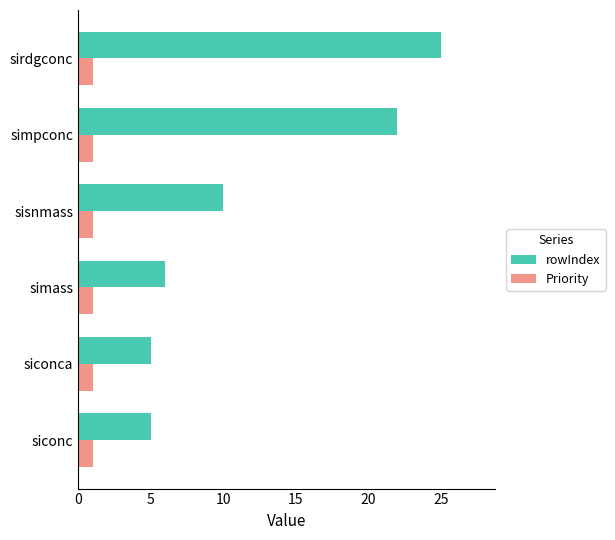

What is the difference between the highest and lowest values at siconca?

4